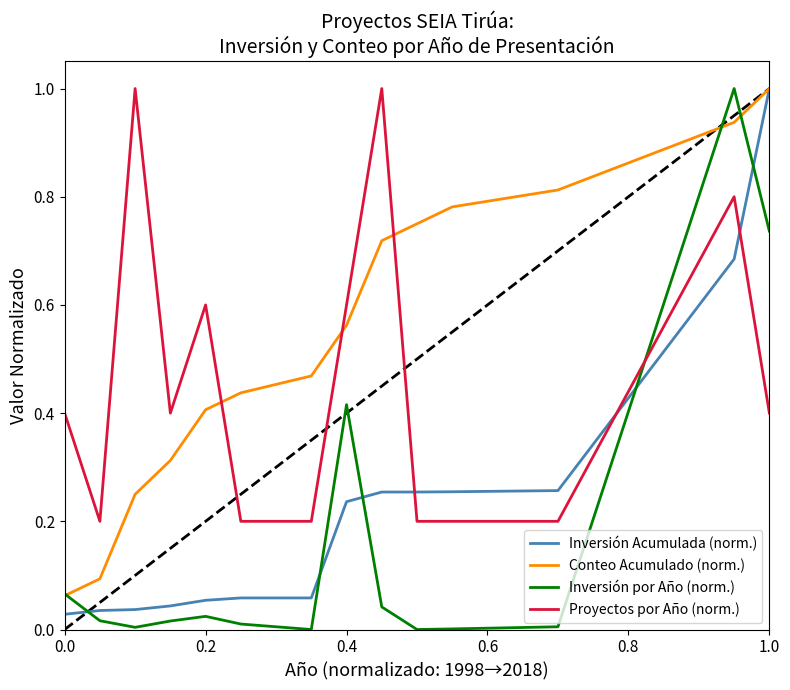

Rank the series by their average value, from lowest to highest.

Inversión por Año (norm.), Inversión Acumulada (norm.), Proyectos por Año (norm.), Conteo Acumulado (norm.)